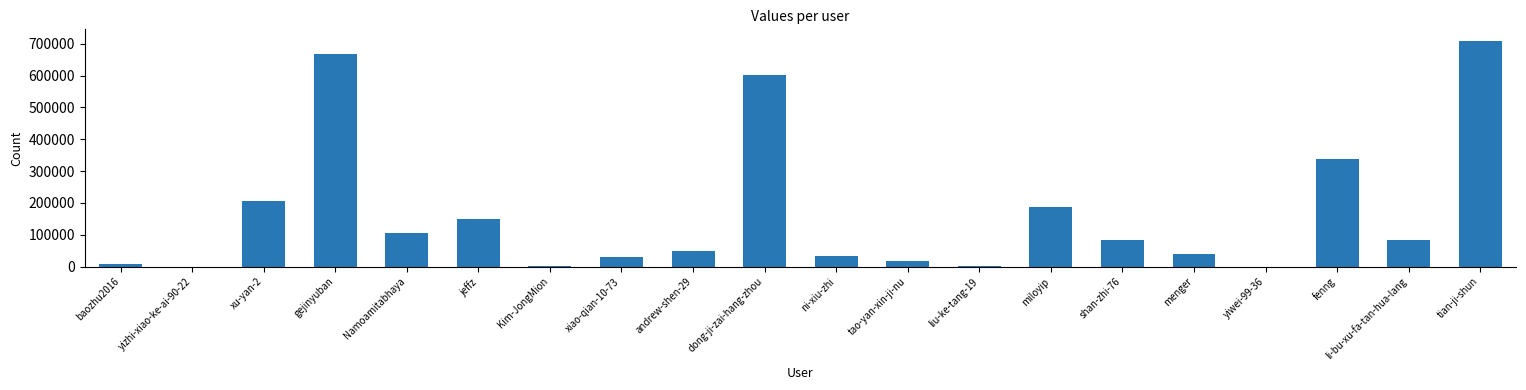

What is the difference between the values at yiwei-99-36 and fenng?

338446